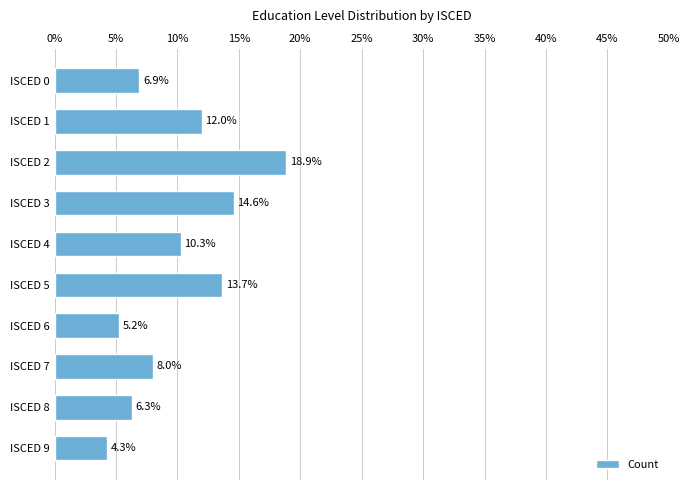

Reading top to bottom, extract all data points from this chart.

6.9	12.0	18.9	14.6	10.3	13.7	5.2	8.0	6.3	4.3